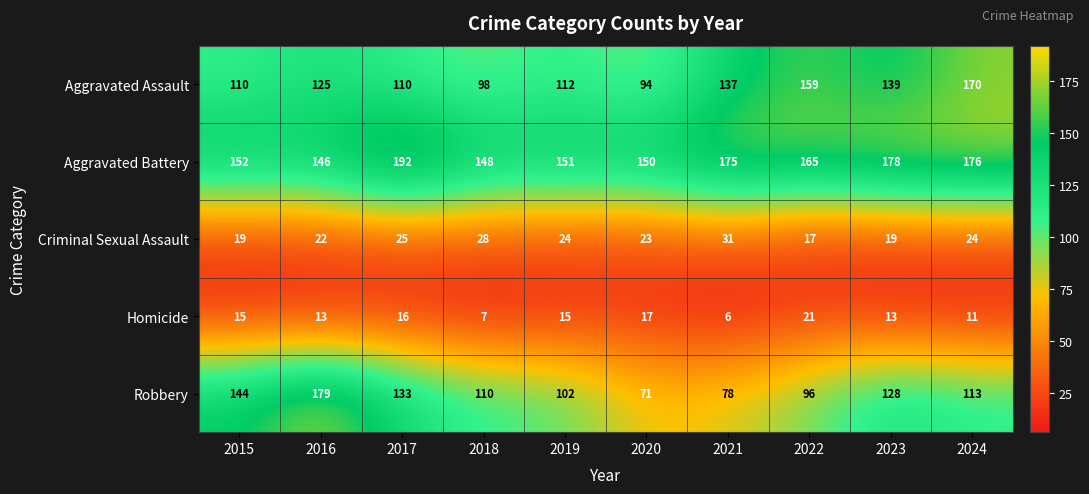

Between 2019 and 2020, which series saw the biggest shift?

Robbery